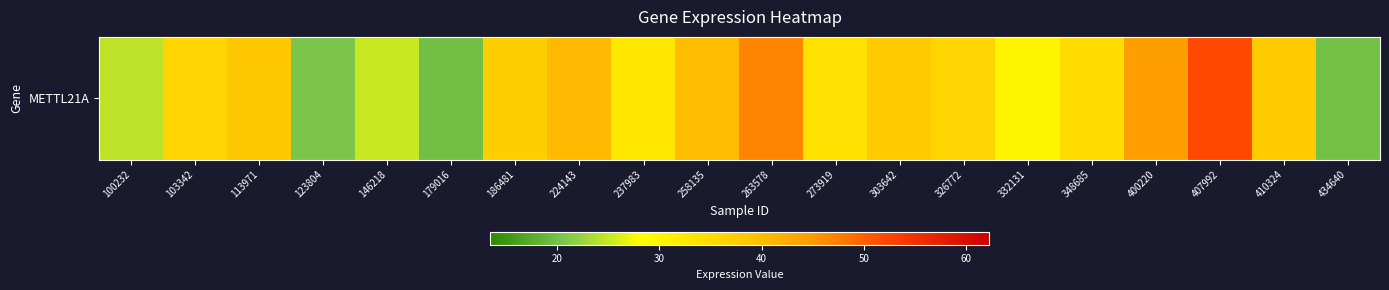

What is the change in value from 258135 to 348685?

-5.5